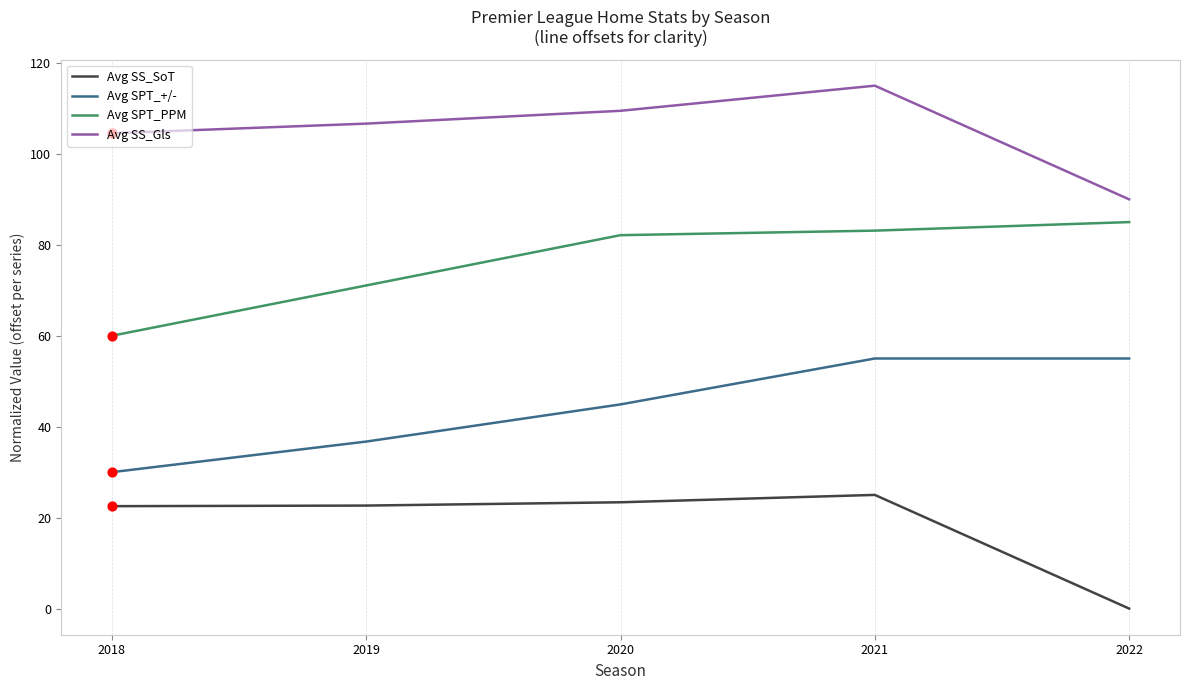

Which series changed the most between 2018 and 2020?

Avg SPT_PPM